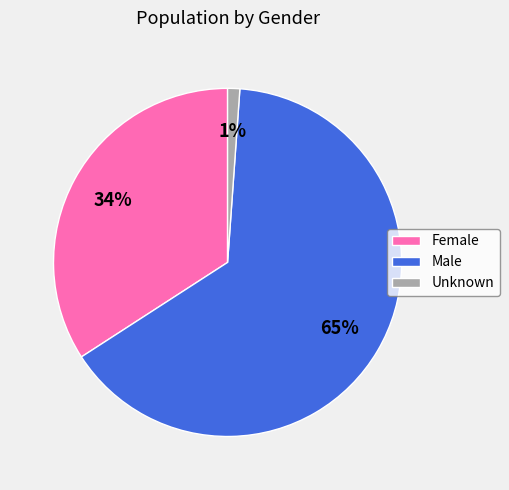

What percentage is the Unknown slice, to the nearest percent?

1%